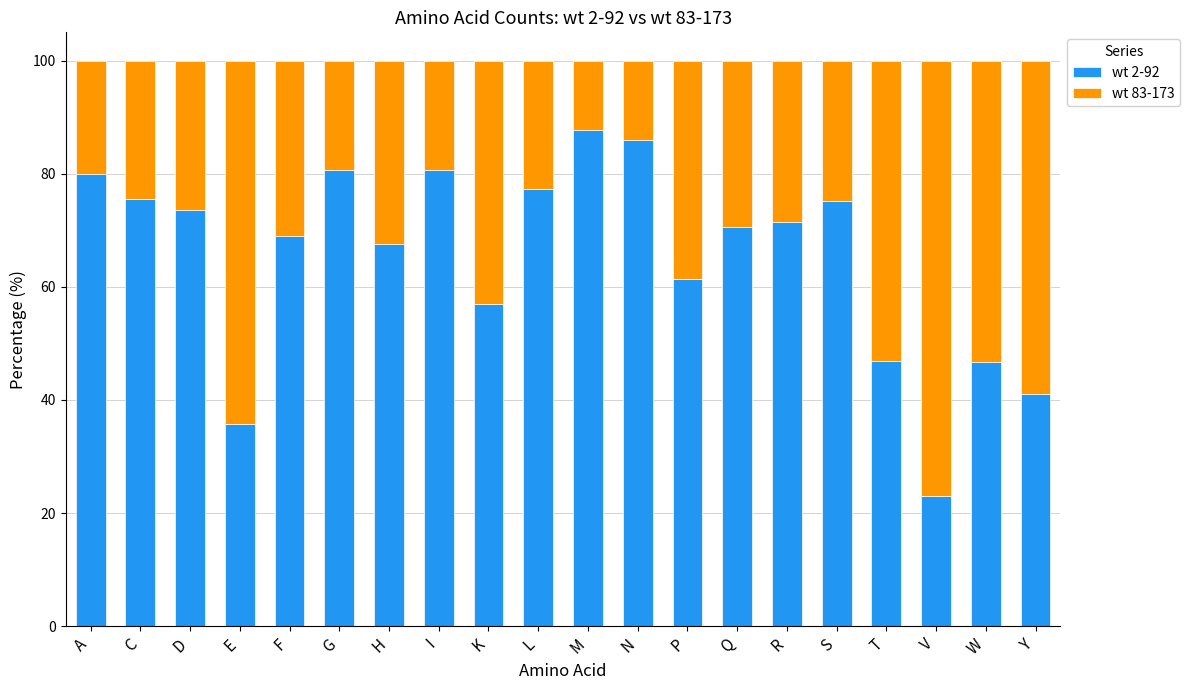

How many bars are there in total?

20